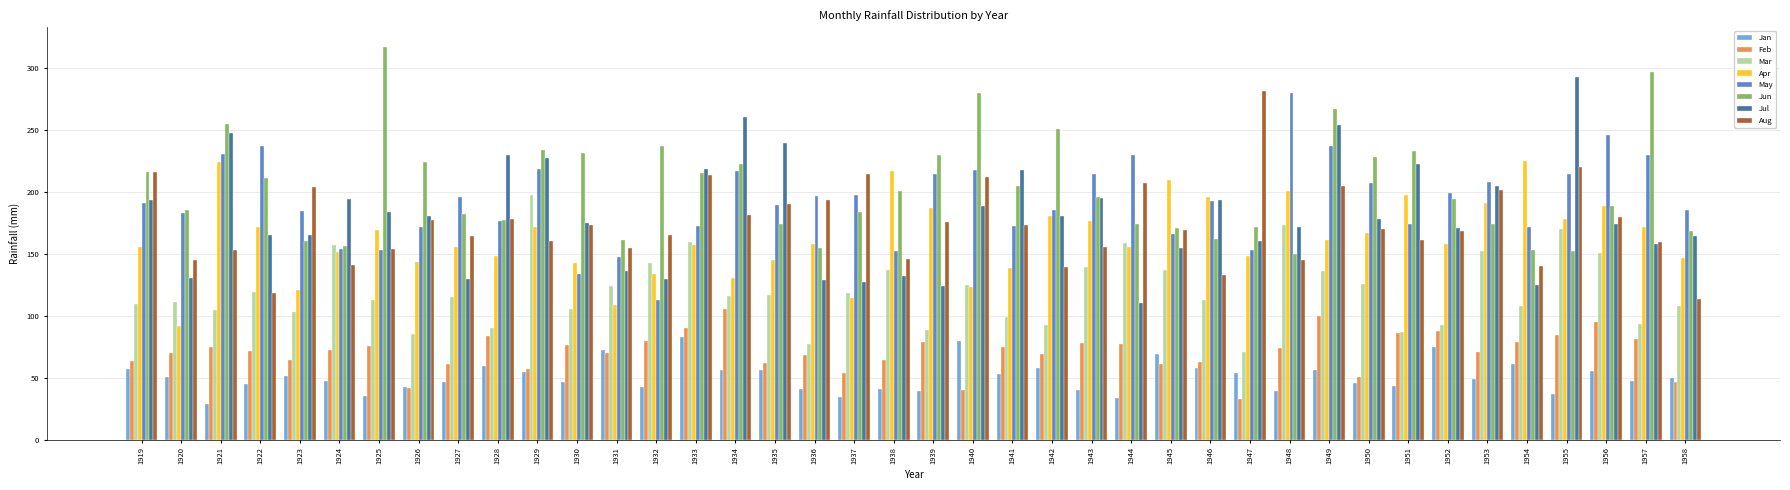

What is the spread (max minus min) of values at 1943?

174.4